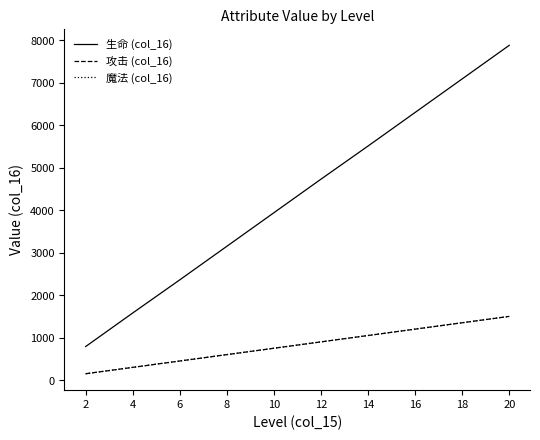

True or false: 攻击 (col_16) and 魔法 (col_16) cross at least once.

False